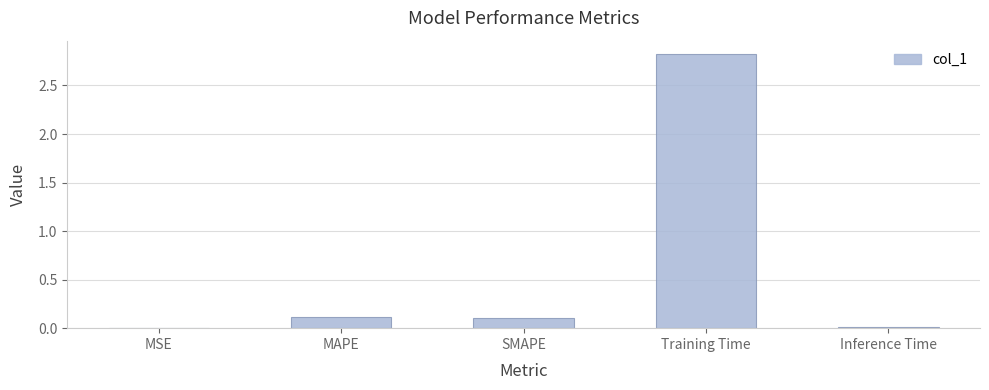

Are the bars grouped side by side (vs. stacked)?

No